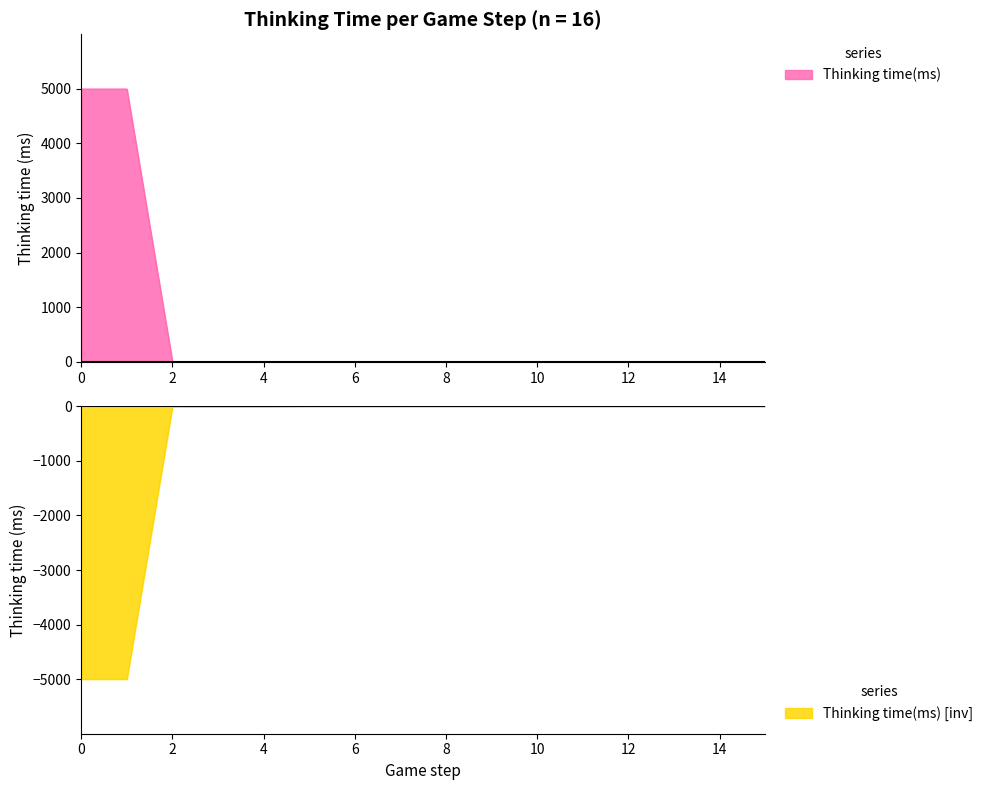

Rank the categories by value from lowest to highest.

5, 7, 9, 10, 11, 12, 15, 6, 8, 13, 14, 2, 4, 3, 0, 1